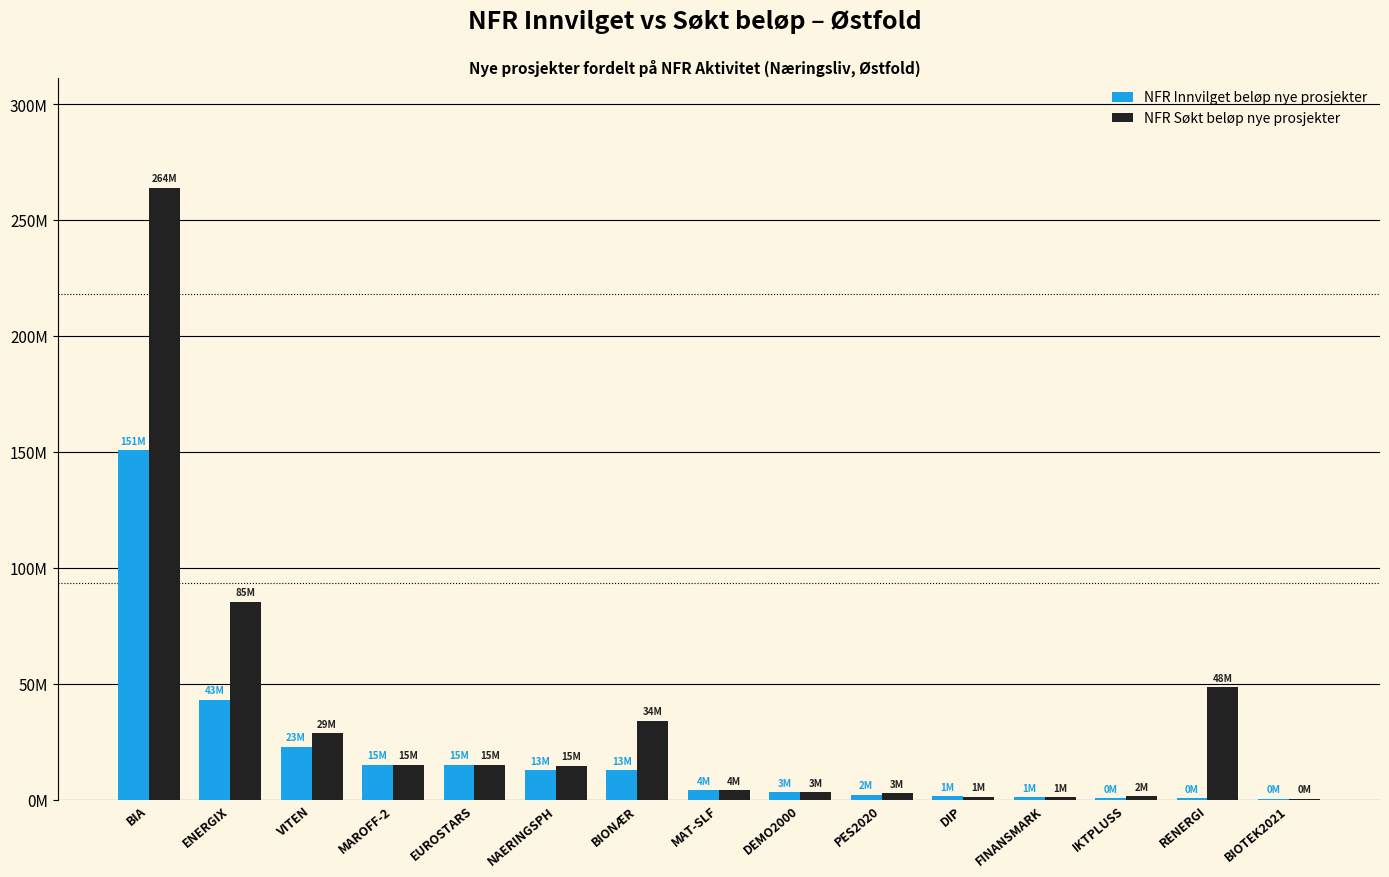

What is the maximum value for NFR Søkt beløp nye prosjekter?

263758000